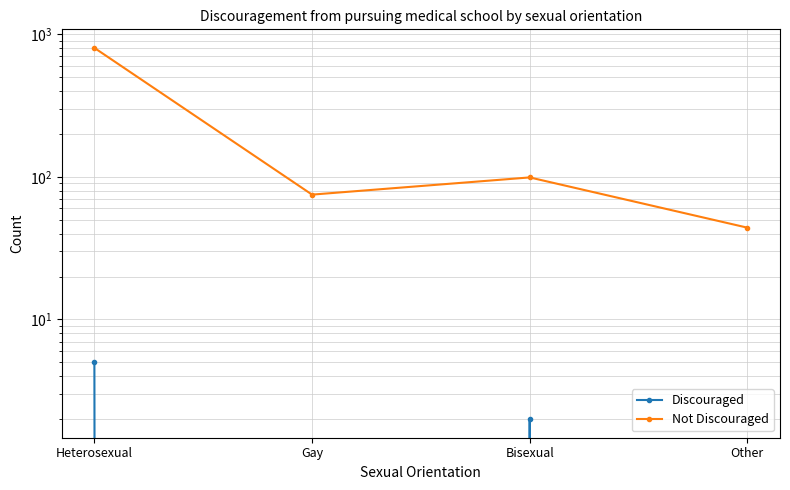

Where is Not Discouraged nearest to the value 422?

Bisexual